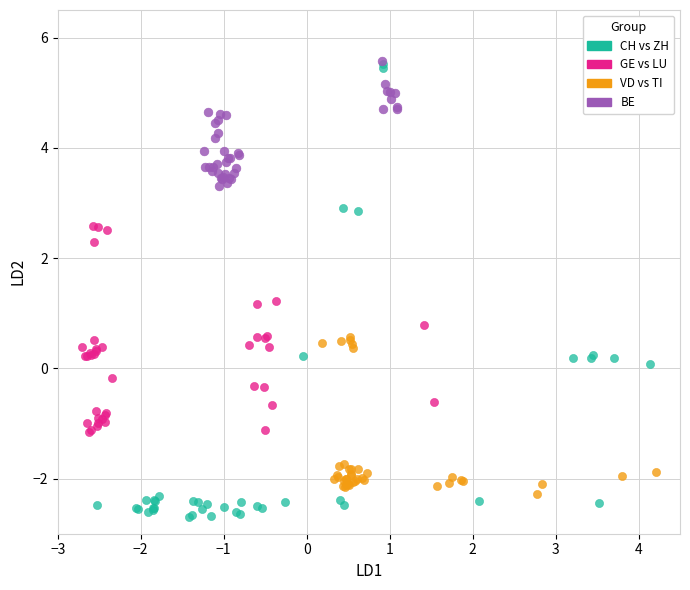

Which series reaches the minimum Y coordinate?

CH vs ZH